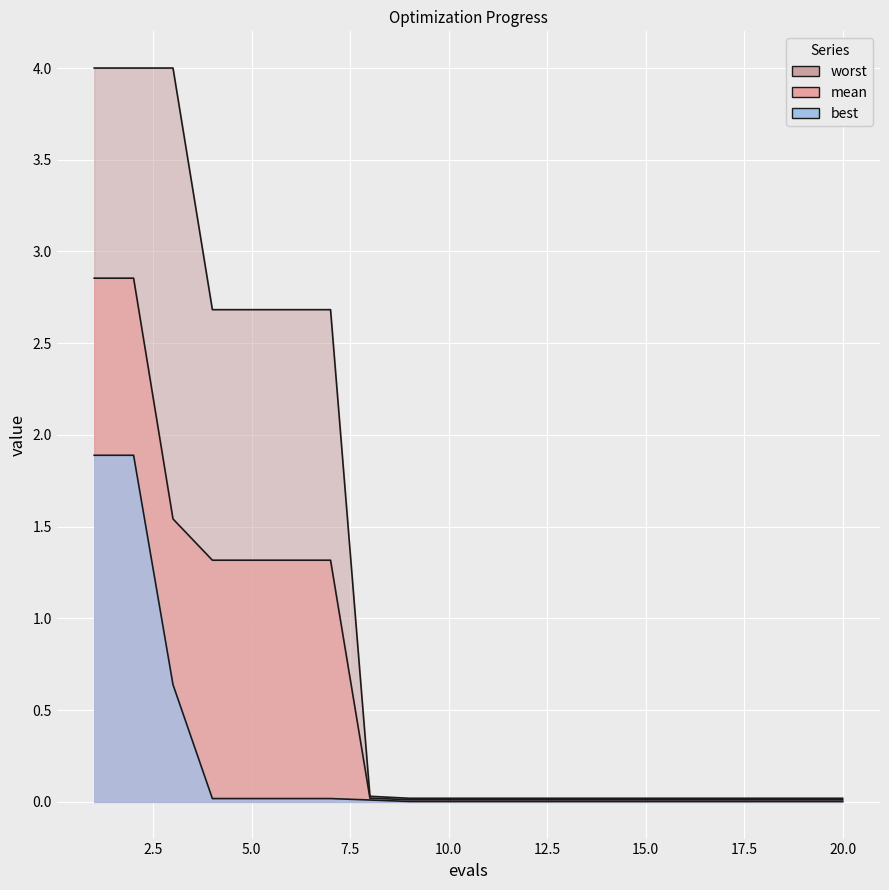

True or false: best and worst cross at least once.

False